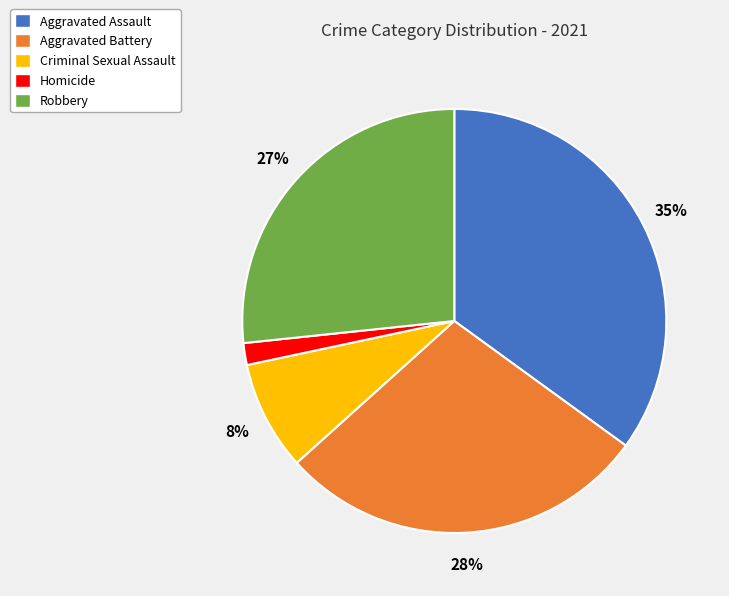

Do Robbery and Aggravated Assault together represent more than half of the pie?

Yes